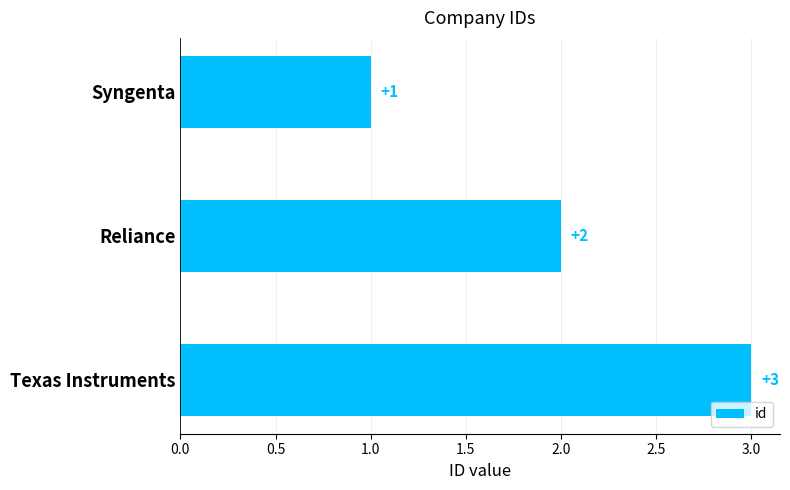

What is the minimum value shown in the chart?

1